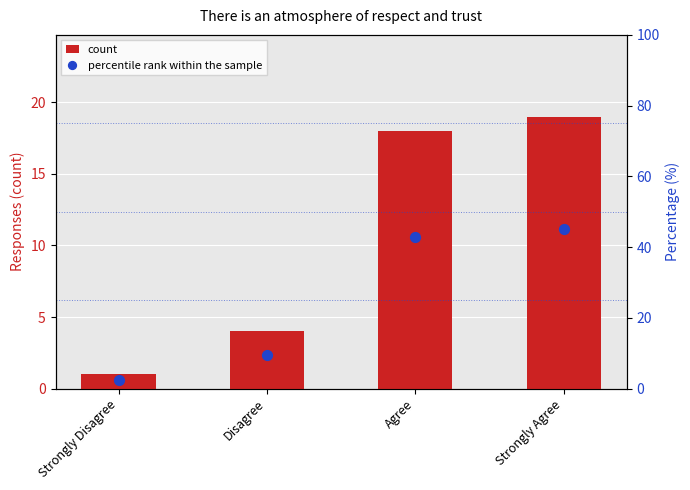

At how many categories does at least one series exceed 33?

2